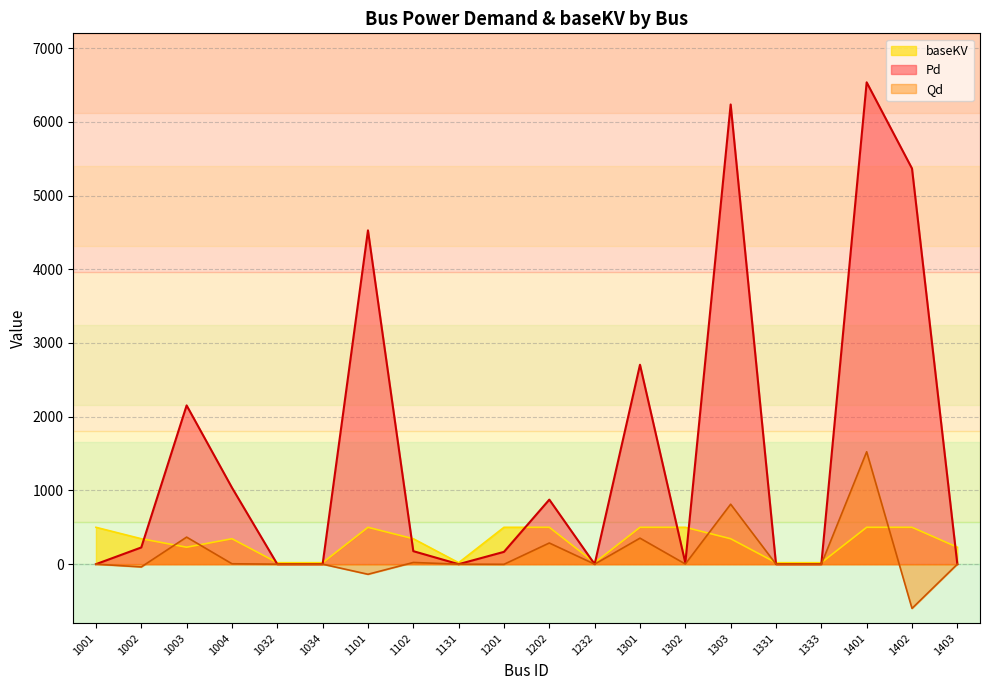

Reading right to left, what are all the values shown in this chart?

Pd: 1403=0.0	1402=5366.6	1401=6535.5	1333=0.0	1331=0.0	1303=6235.1	1302=17.6	1301=2704.8	1232=0.0	1202=875.6	1201=167.0	1131=0.0	1102=176.4	1101=4527.4	1034=0.0	1032=0.0	1004=1037.9	1003=2153.3	1002=226.8	1001=0.0
Qd: 1403=0.0	1402=-600.2	1401=1524.6	1333=0.0	1331=0.0	1303=813.3	1302=2.3	1301=352.8	1232=0.0	1202=287.1	1201=-2.0	1131=0.0	1102=23.0	1101=-137.0	1034=0.0	1032=0.0	1004=5.5	1003=366.9	1002=-37.5	1001=0.0
baseKV: 1403=230.0	1402=500.0	1401=500.0	1333=20.0	1331=20.0	1303=345.0	1302=500.0	1301=500.0	1232=20.0	1202=500.0	1201=500.0	1131=20.0	1102=345.0	1101=500.0	1034=20.0	1032=20.0	1004=345.0	1003=230.0	1002=345.0	1001=500.0